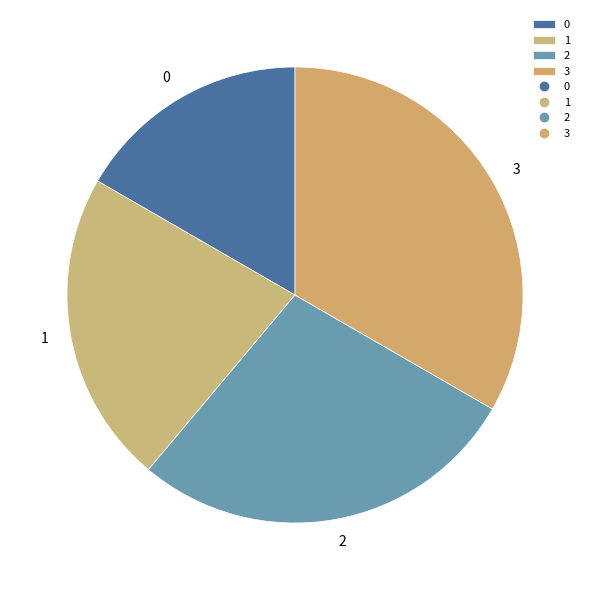

True or false: 0 accounts for 3% of the total.

False